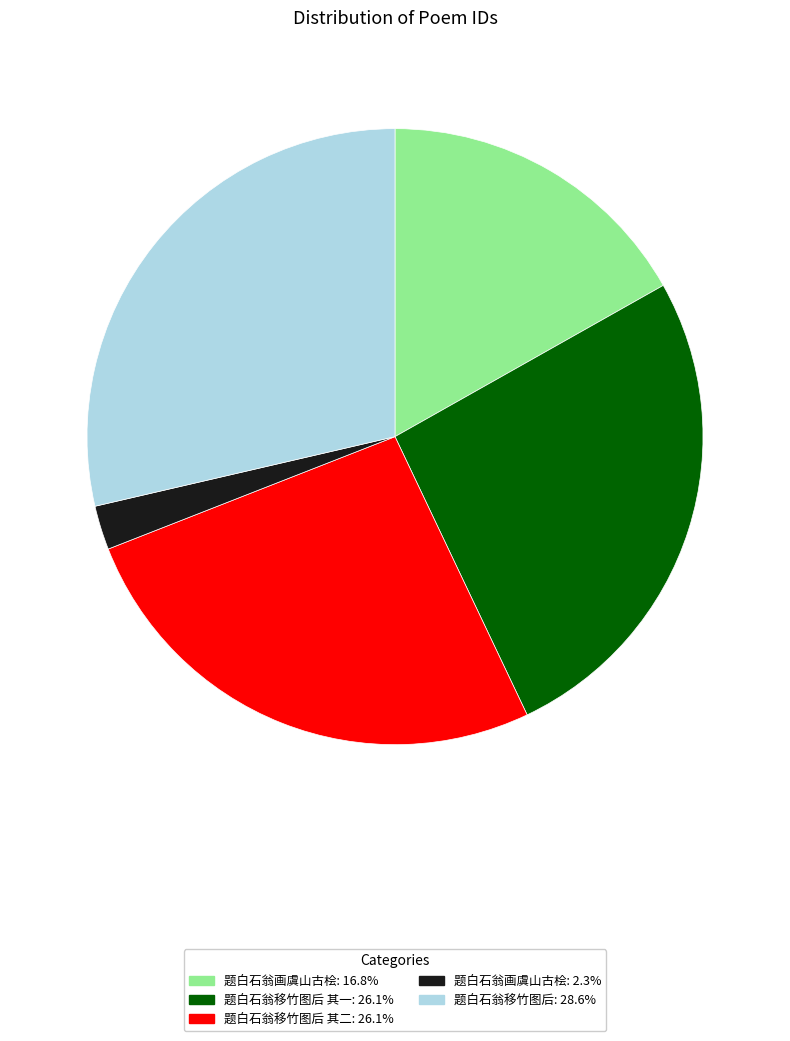

Is there a majority slice in this chart?

No